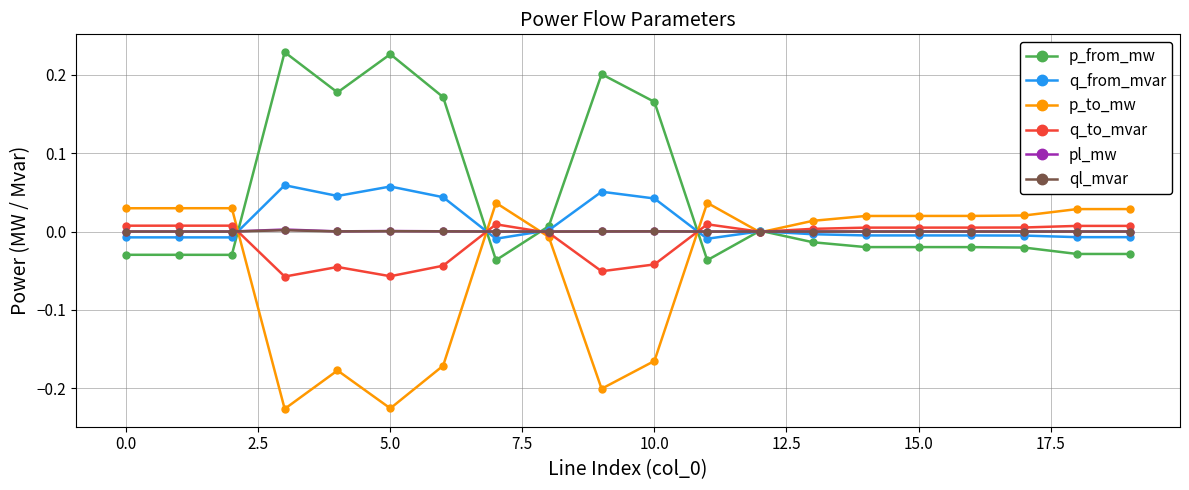

True or false: p_to_mw has more than 2 points higher than both neighbors.

True